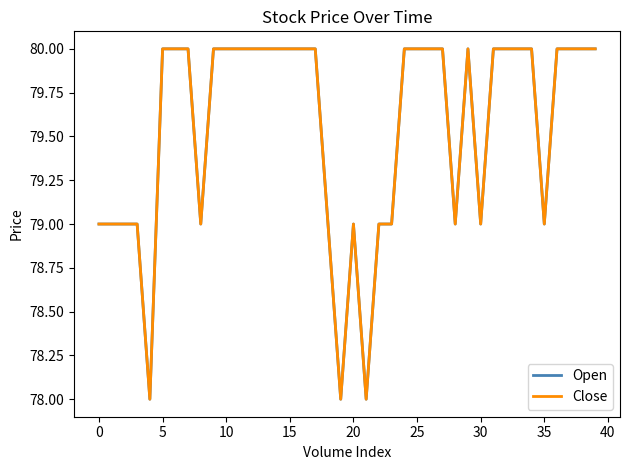

At how many categories does at least one series exceed 78?

37